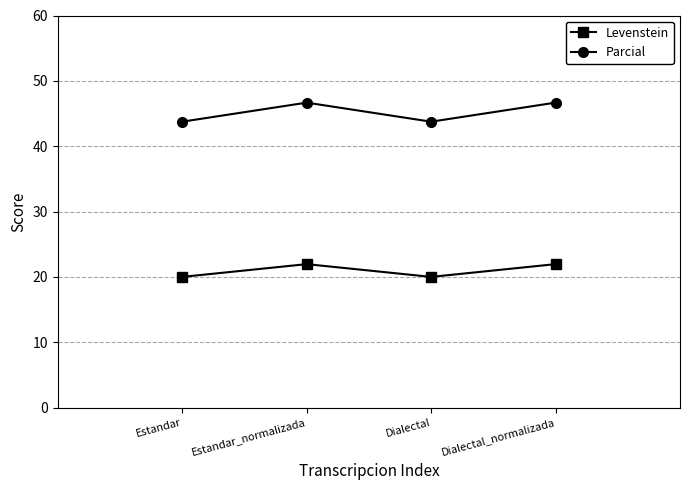

Count the Levenstein values in the range 19 to 21.

2